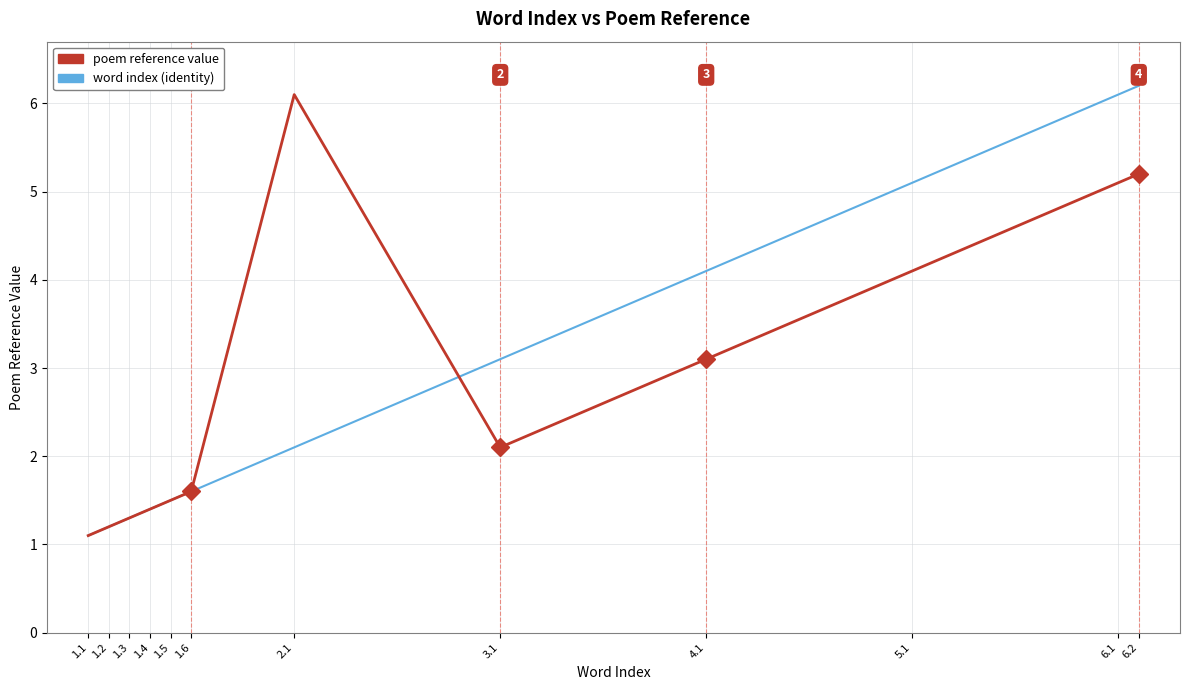

True or false: poem reference value and word index (identity) cross at least once.

True